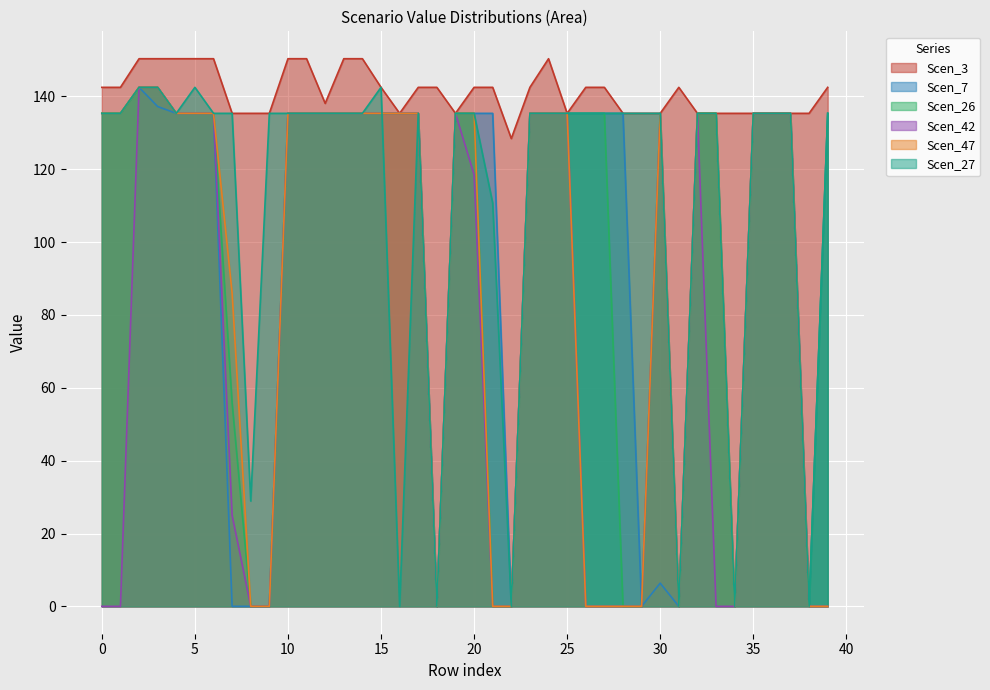

Reading left to right, list all the values displayed in this chart.

Scen_3: 142.5	142.5	150.4	150.4	150.4	150.4	150.4	135.4	135.4	135.4	150.4	150.4	138.1	150.4	150.4	142.5	135.4	142.5	142.5	135.4	142.5	142.5	128.4	142.5	150.4	135.4	142.5	142.5	135.4	135.4	135.4	142.5	135.4	135.4	135.4	135.4	135.4	135.4	135.4	142.5
Scen_7: 135.4	135.4	142.5	137.2	135.4	135.4	135.4	0.0	0.0	0.0	135.4	135.4	135.4	135.4	135.4	135.4	135.4	135.4	0.0	135.4	135.4	135.4	0.0	135.4	135.4	135.4	135.4	135.4	135.4	0.0	6.4	0.0	135.4	135.4	0.0	135.4	135.4	135.4	0.0	135.4
Scen_26: 135.4	135.4	142.5	142.5	135.4	135.4	135.4	55.9	0.0	0.0	135.4	135.4	135.4	135.4	135.4	135.4	135.4	135.4	0.0	135.4	135.4	0.0	0.0	135.4	135.4	135.4	135.4	135.4	0.0	0.0	135.4	0.0	135.4	135.4	0.0	135.4	135.4	135.4	0.0	135.4
Scen_42: 0.0	0.0	142.5	142.5	135.4	135.4	135.4	25.0	0.0	0.0	135.4	135.4	135.4	135.4	135.4	135.4	135.4	135.4	0.0	135.4	118.5	0.0	0.0	135.4	135.4	135.4	0.0	0.0	0.0	0.0	135.4	0.0	135.4	0.0	0.0	135.4	135.4	135.4	0.0	0.0
Scen_47: 135.4	135.4	142.5	142.5	135.4	135.4	135.4	86.0	0.0	0.0	135.4	135.4	135.4	135.4	135.4	135.4	135.4	135.4	0.0	135.4	135.4	0.0	0.0	135.4	135.4	135.4	0.0	0.0	0.0	0.0	135.4	0.0	135.4	135.4	0.0	135.4	135.4	135.4	0.0	0.0
Scen_27: 135.4	135.4	142.5	142.5	135.4	142.5	135.4	135.4	28.9	135.4	135.4	135.4	135.4	135.4	135.4	142.5	0.0	135.4	0.0	135.4	135.4	110.7	0.0	135.4	135.4	135.4	135.4	135.4	135.4	135.4	135.4	0.0	135.4	135.4	0.0	135.4	135.4	135.4	0.0	135.4